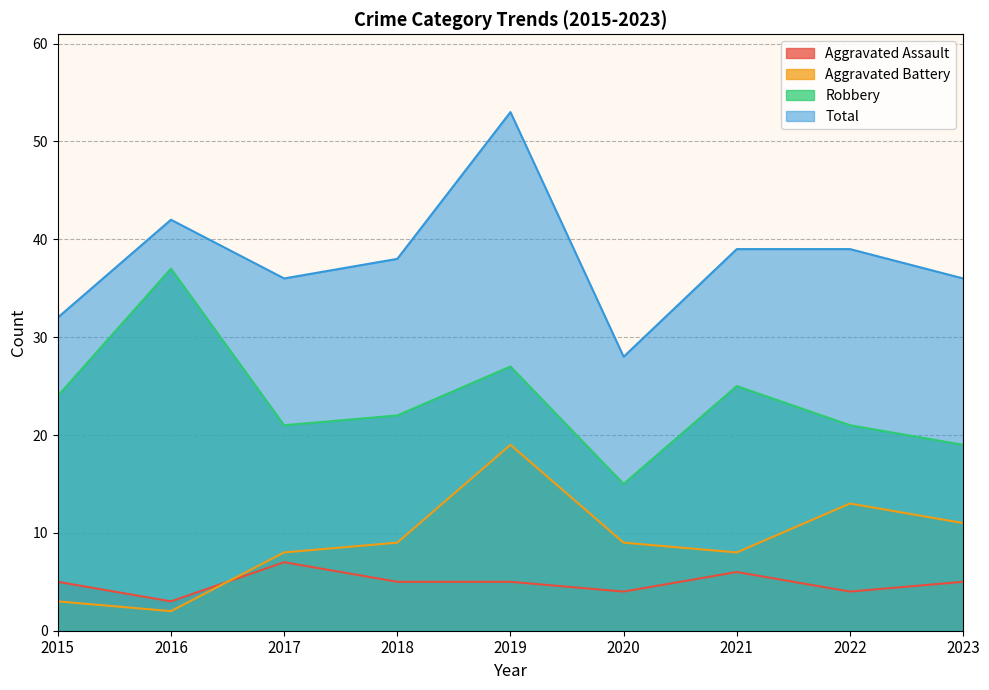

Between 2020 and 2023, which is larger?

2023